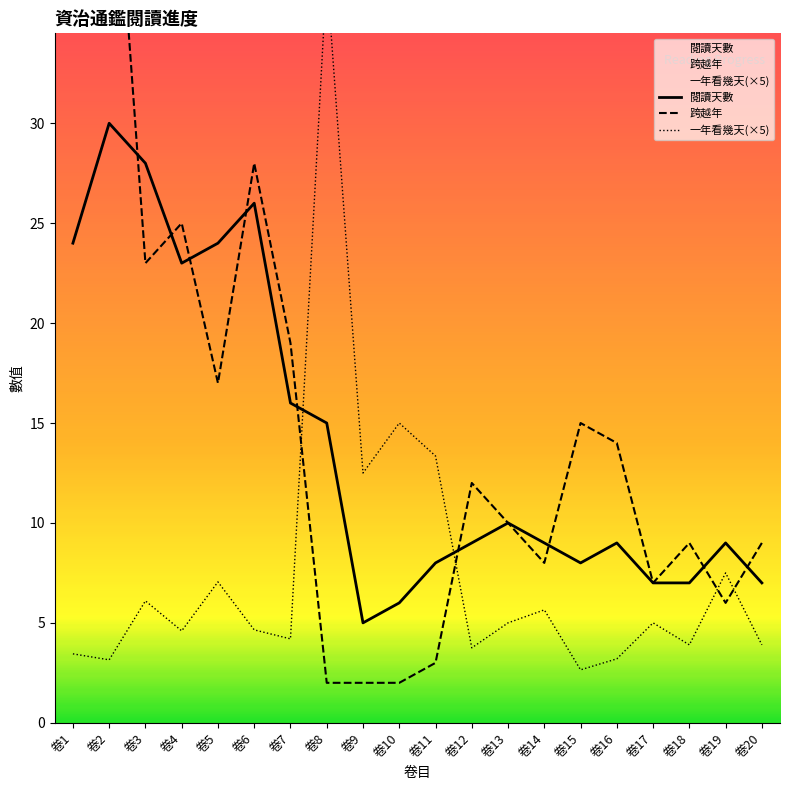

What is the difference between the second highest and second lowest values in the 跨越年 series?

33.0